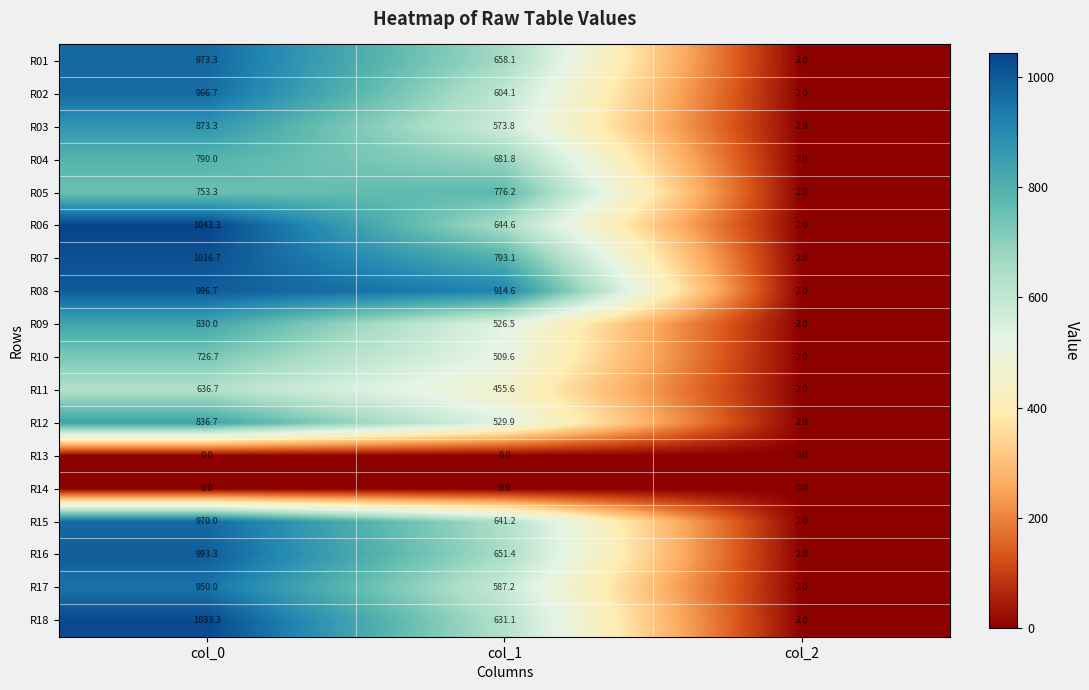

The R08 series shows 2.0 at col_2. True or false?

True